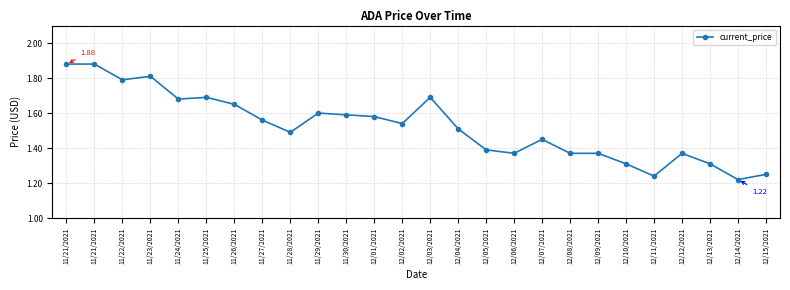

What is the change in value from 12/09/2021 to 12/11/2021?

-0.1